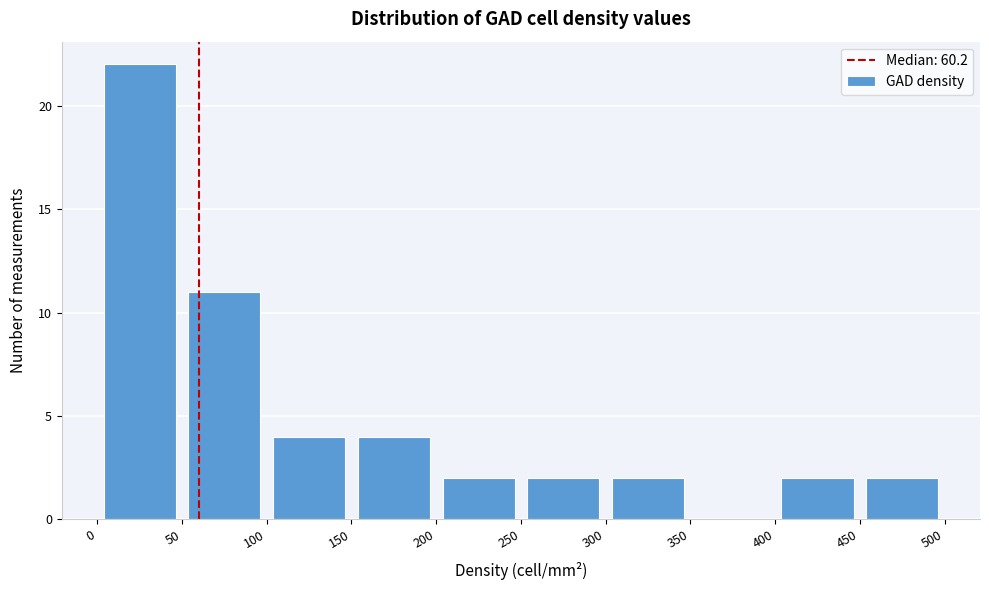

Which range on the x-axis has the tallest bar?

0 to 50